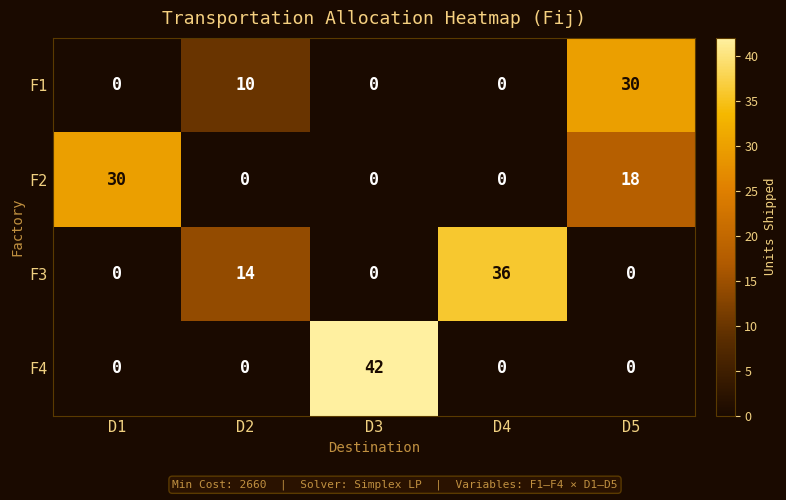

Which series has the largest range (max minus min)?

F4